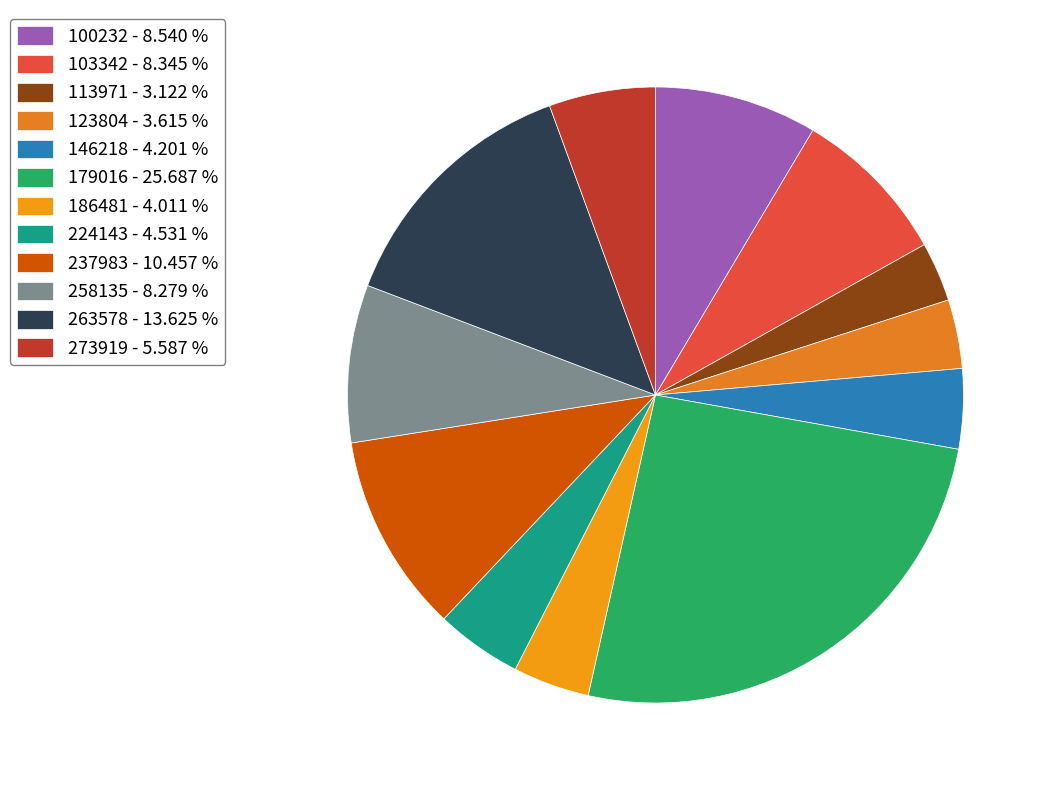

Is there any slice that represents more than half of the pie?

No